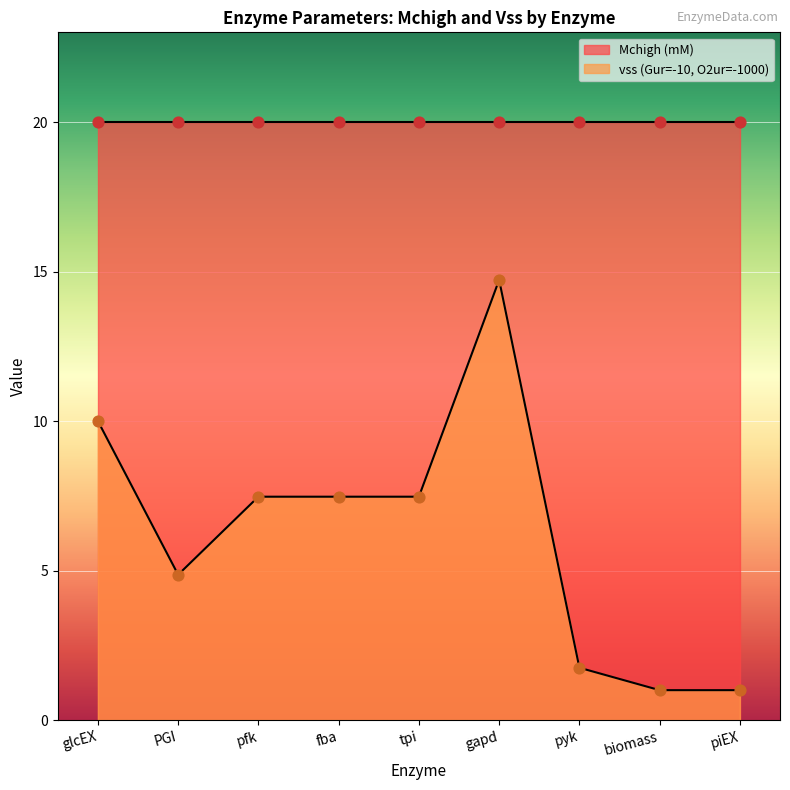

Approximately how many times larger is the value at piEX compared to fba?

0.1